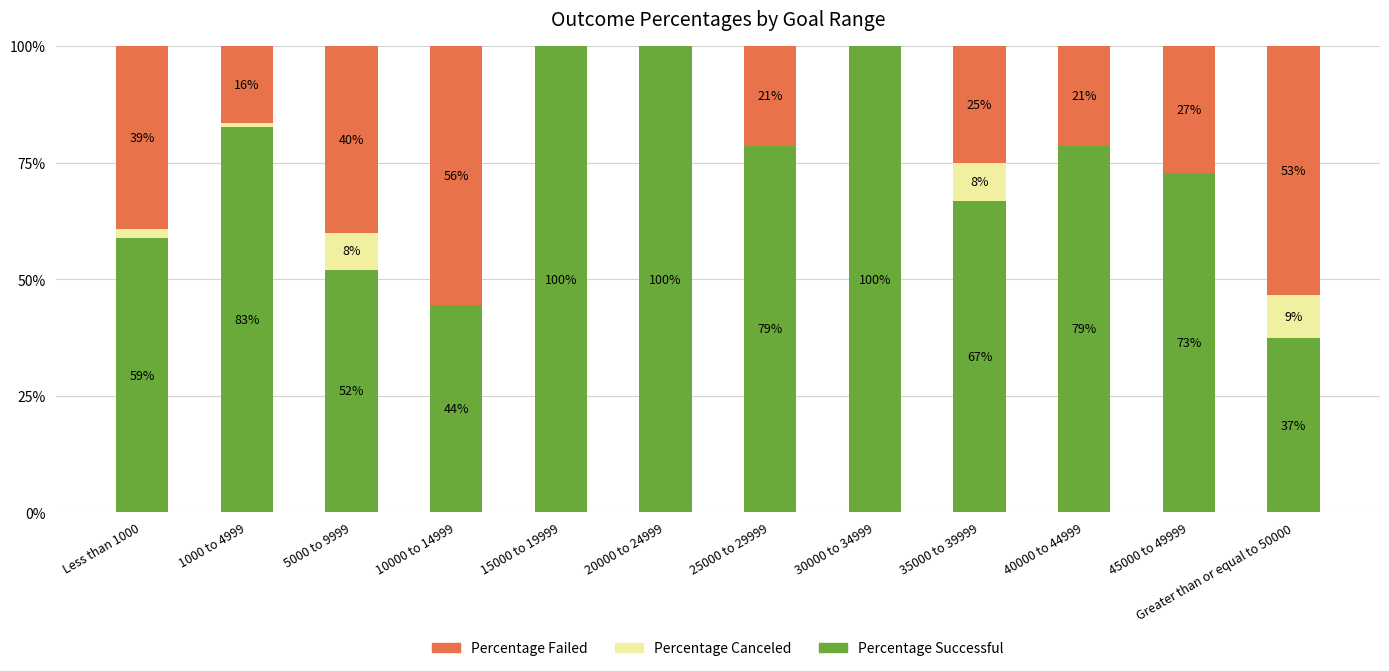

What is the difference between the maximum and minimum values in the Percentage Canceled series?

9.2